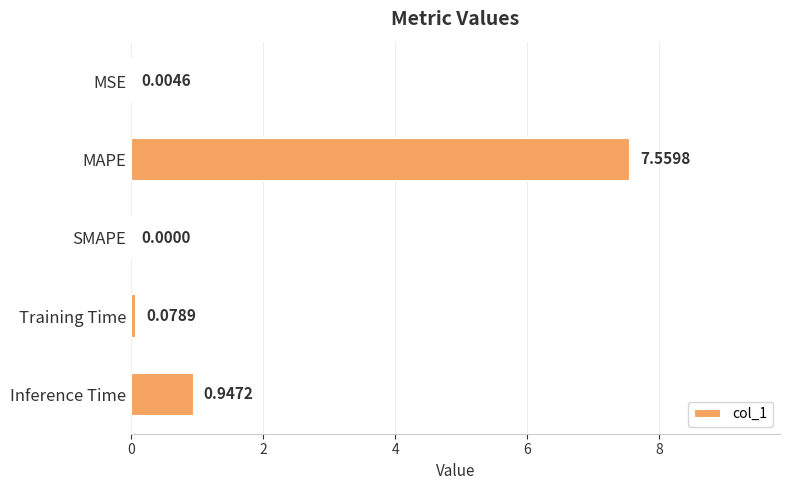

Which category has the highest value across all series?

MAPE